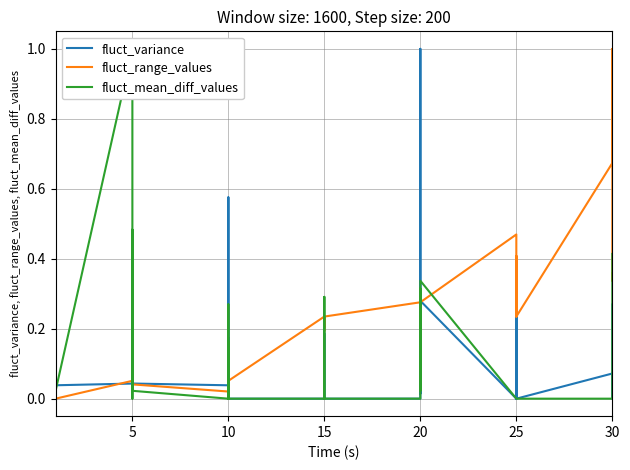

What is the sum of all fluct_mean_diff_values values?

4.8